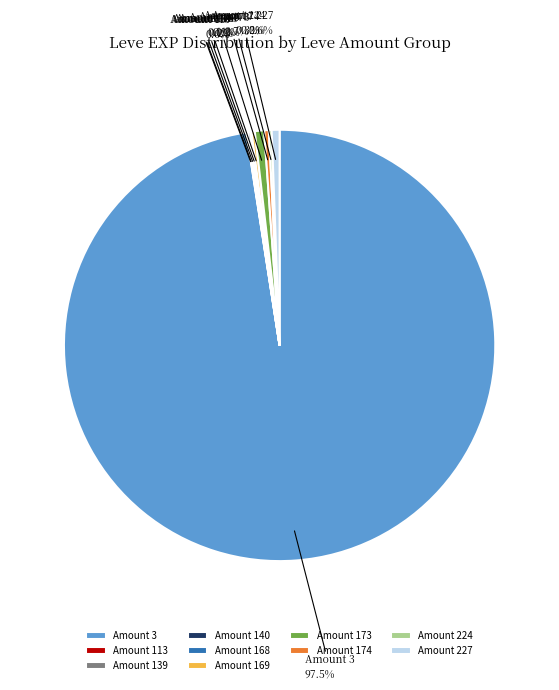

What portion of the pie excludes Amount 174?

99.7%